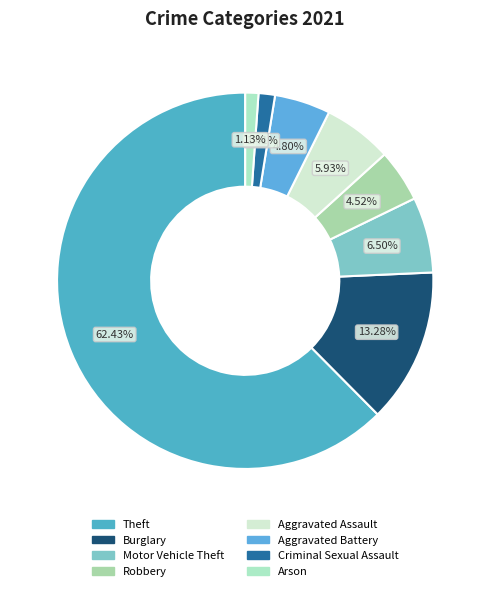

How many slices are in this pie chart?

8